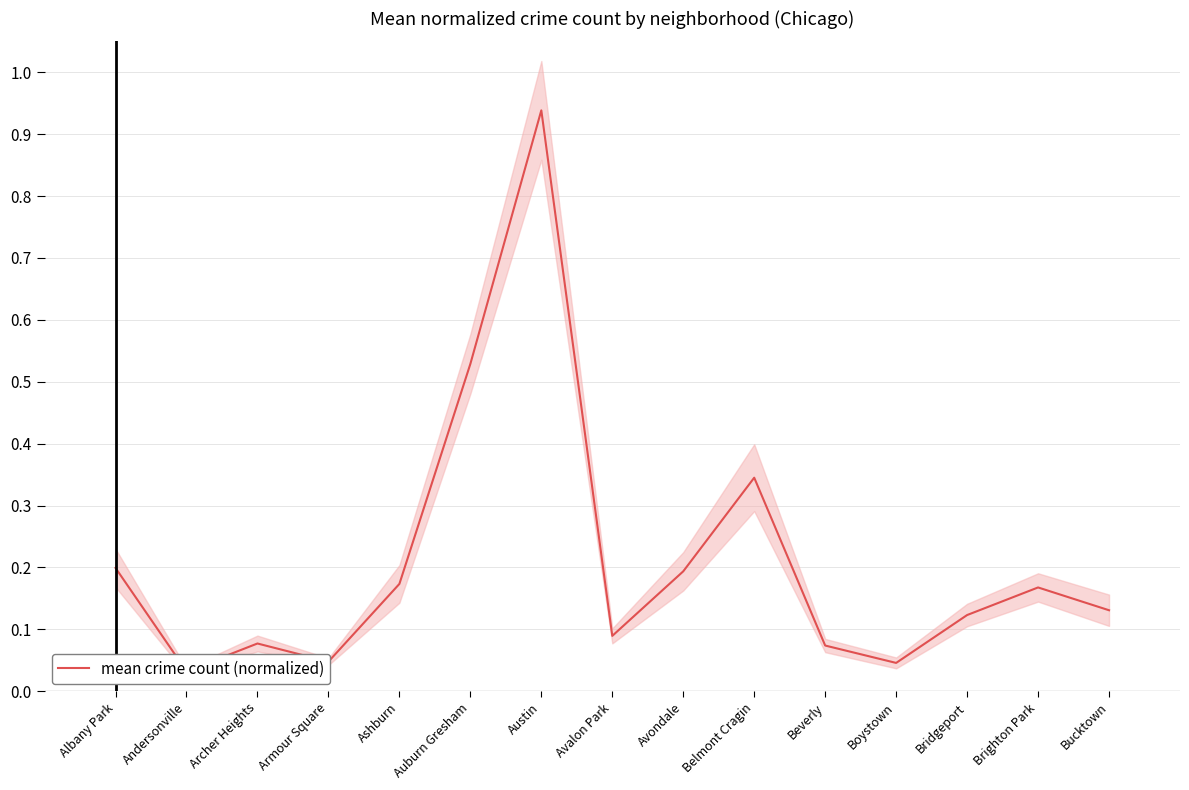

Where is the first local minimum?

Andersonville